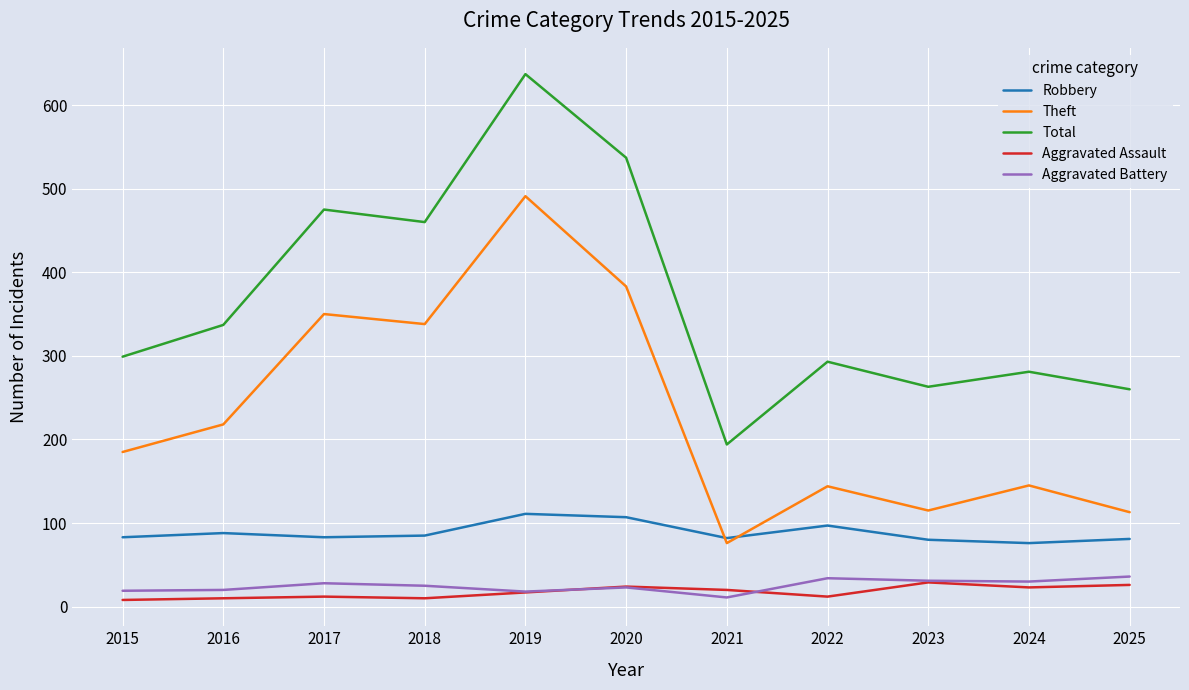

How many categories are shown in the chart?

11